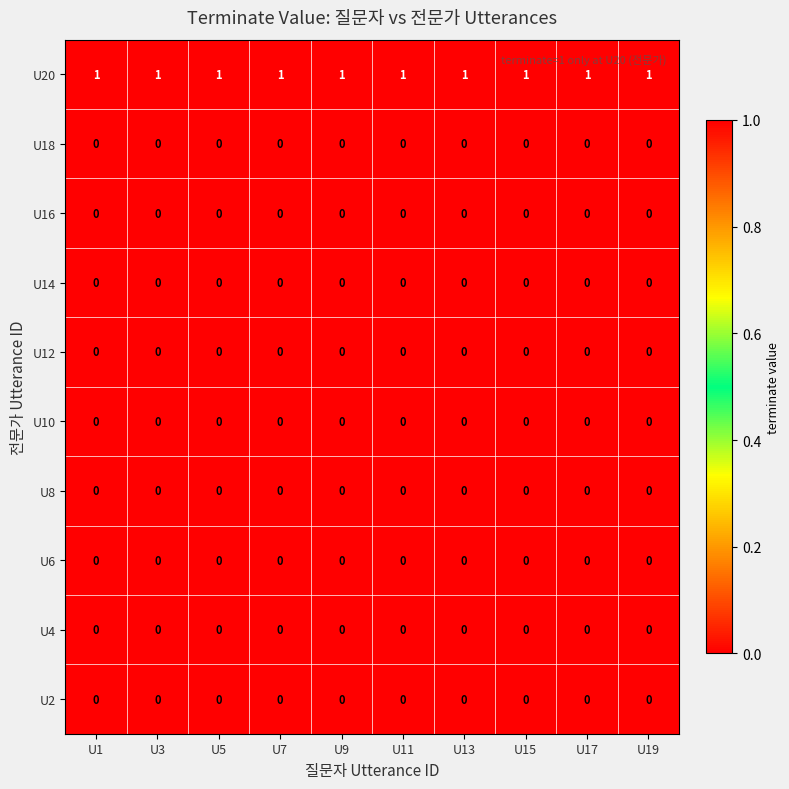

True or false: U8 has a value of 0 at U3.

True